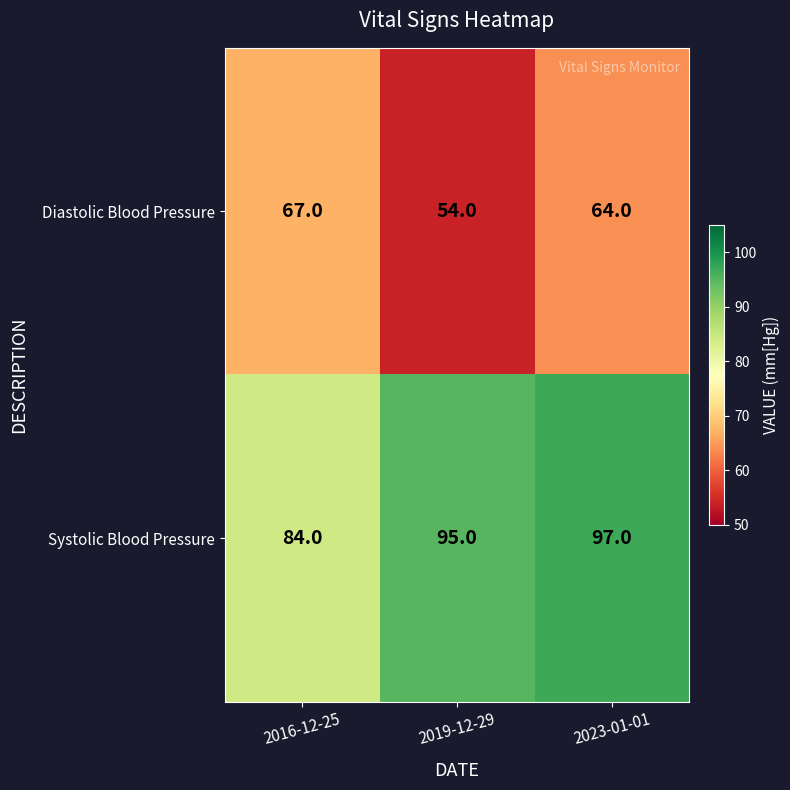

At how many categories does at least one series exceed 62?

3